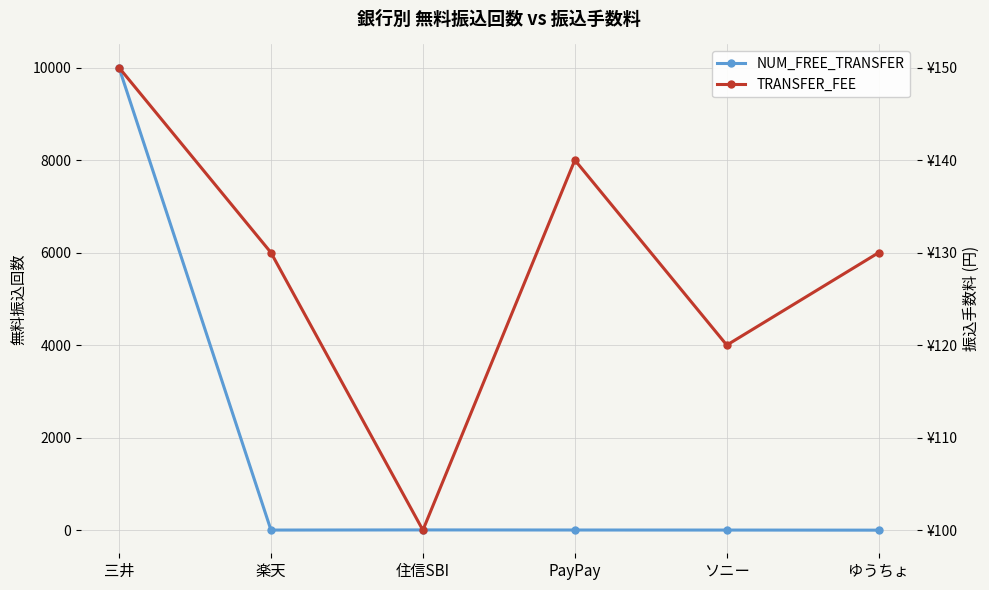

Reading left to right, extract all data points from this chart.

NUM_FREE_TRANSFER: 9999	2	5	3	2	0
TRANSFER_FEE: 150	130	100	140	120	130